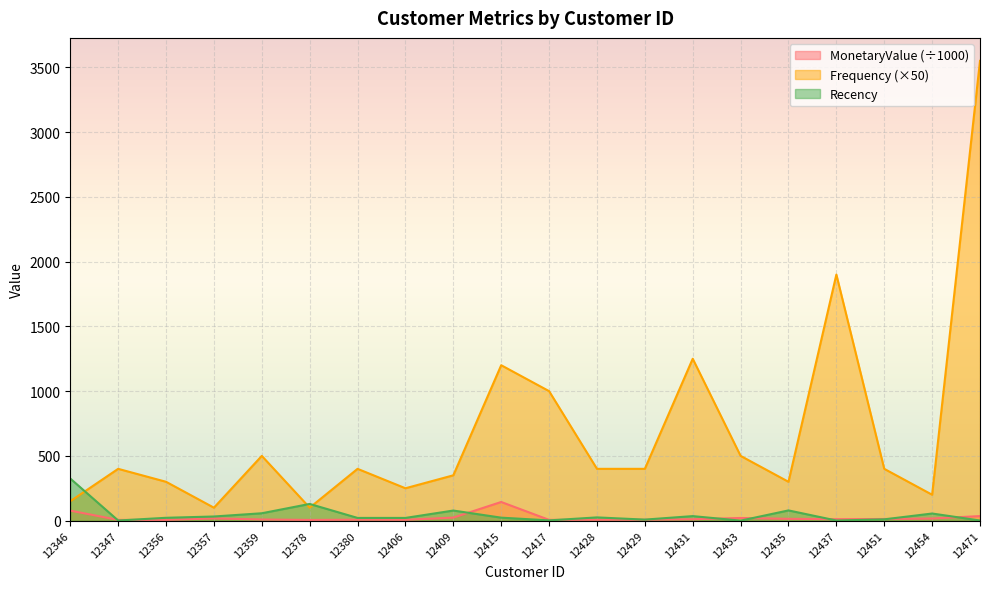

How many distinct data groups are displayed?

3